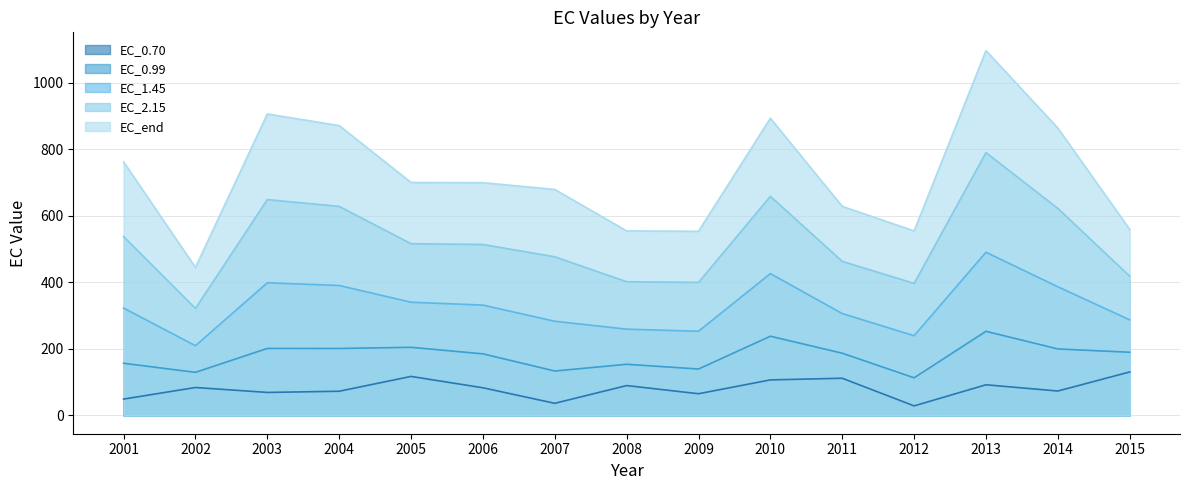

True or false: EC_1.45 and EC_end cross at least once.

False